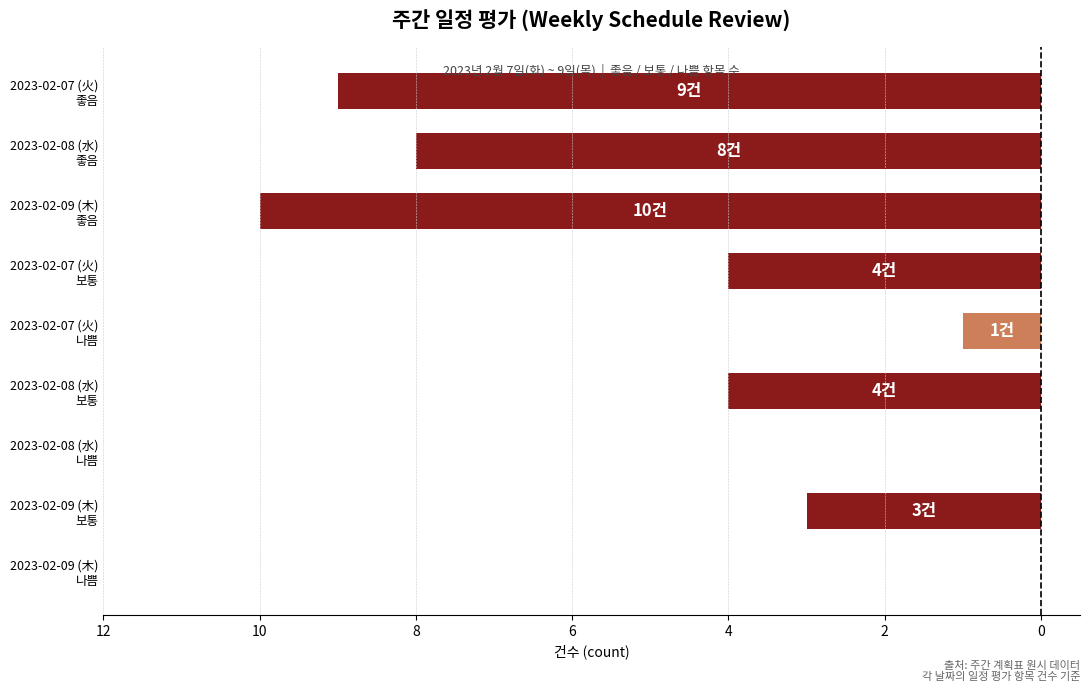

Are the bars horizontal?

Yes